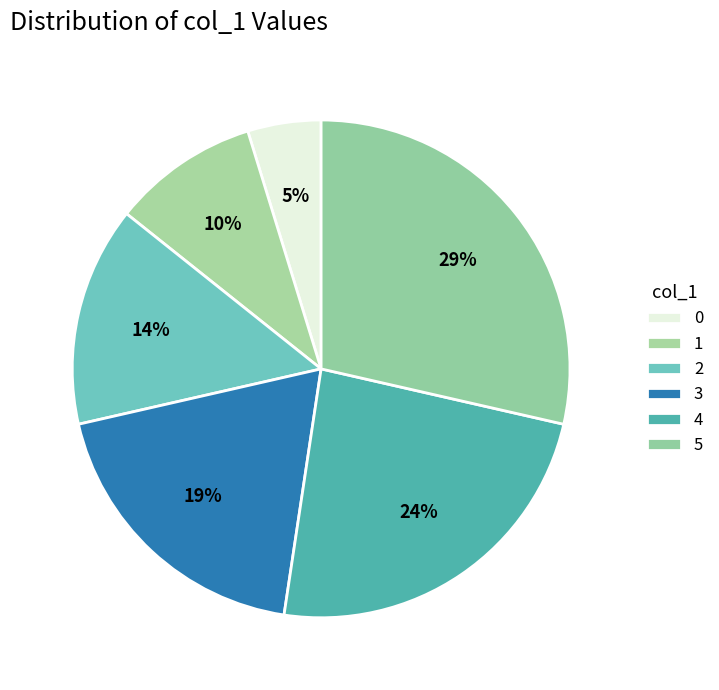

Does any single category account for the majority?

No